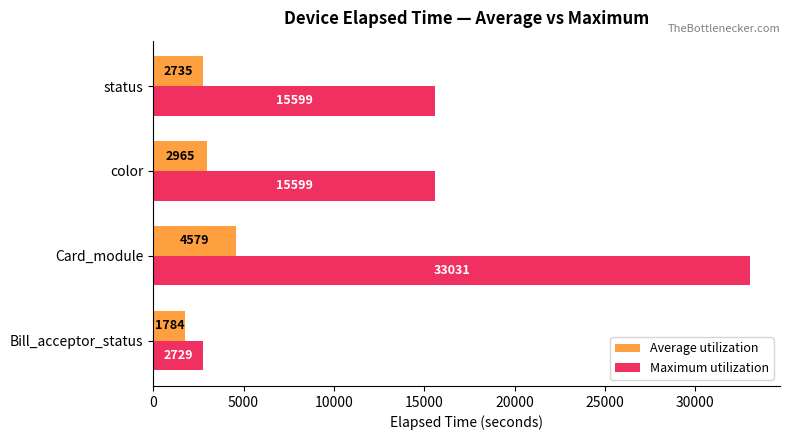

The value of Maximum utilization at Card_module is 33031.0. True or false?

True